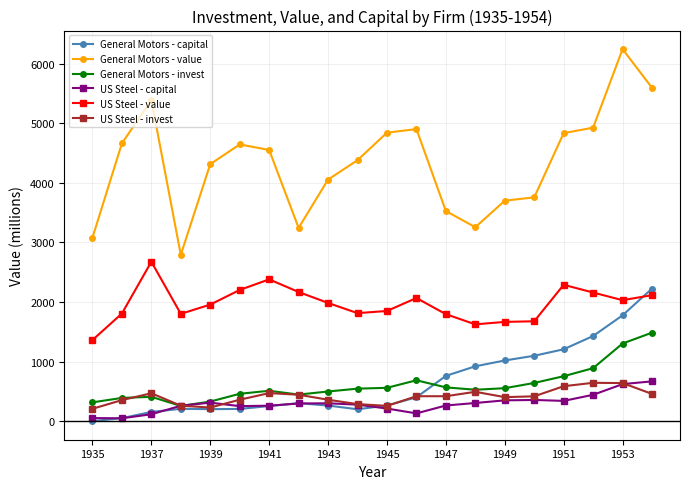

True or false: US Steel - value has more than 2 interior local peaks.

True